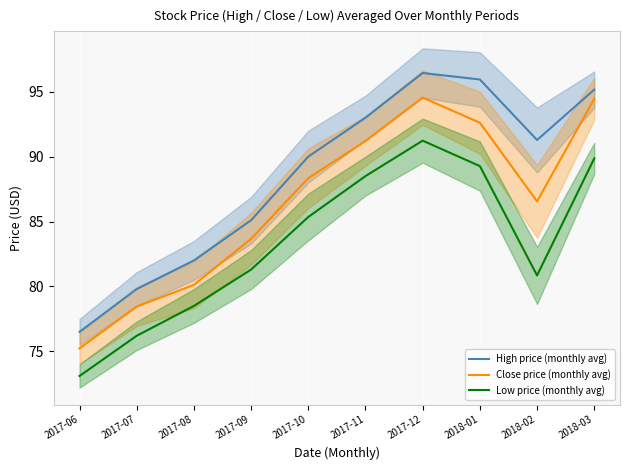

The Close price (monthly avg) series shows 18.8 at 2017-09. True or false?

False